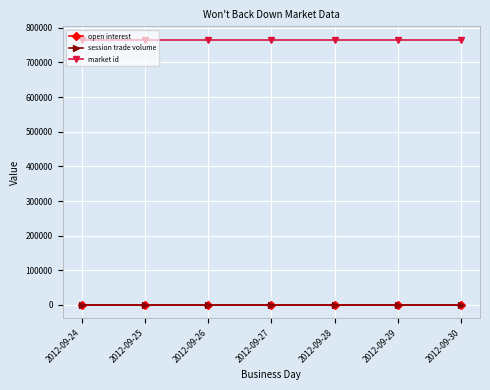

At which category is the sum across all series the highest?

2012-09-24